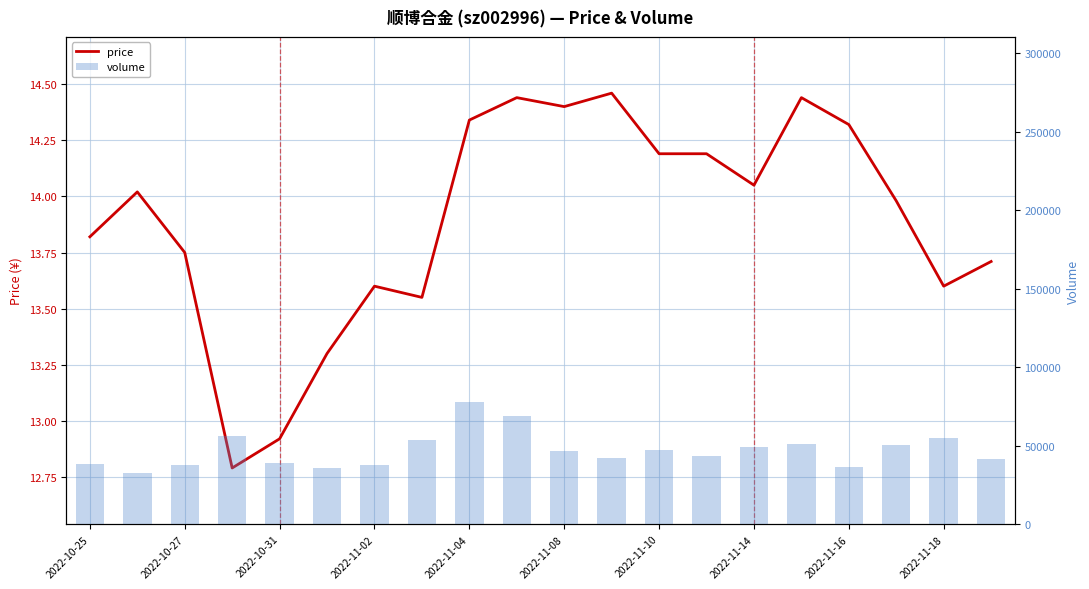

Reading right to left, transcribe all the data shown in this chart.

price: 13.7	13.6	14.0	14.3	14.4	14.1	14.2	14.2	14.5	14.4	14.4	14.3	13.6	13.6	13.3	12.9	12.8	13.8	14.0	13.8
volume: 41669.0	54605.0	50125.0	36402.0	51235.0	49367.0	43659.0	46985.0	41944.0	46617.0	69029.0	77565.0	53584.0	37570.0	35819.0	38808.0	56326.0	37788.0	32899.0	38258.0